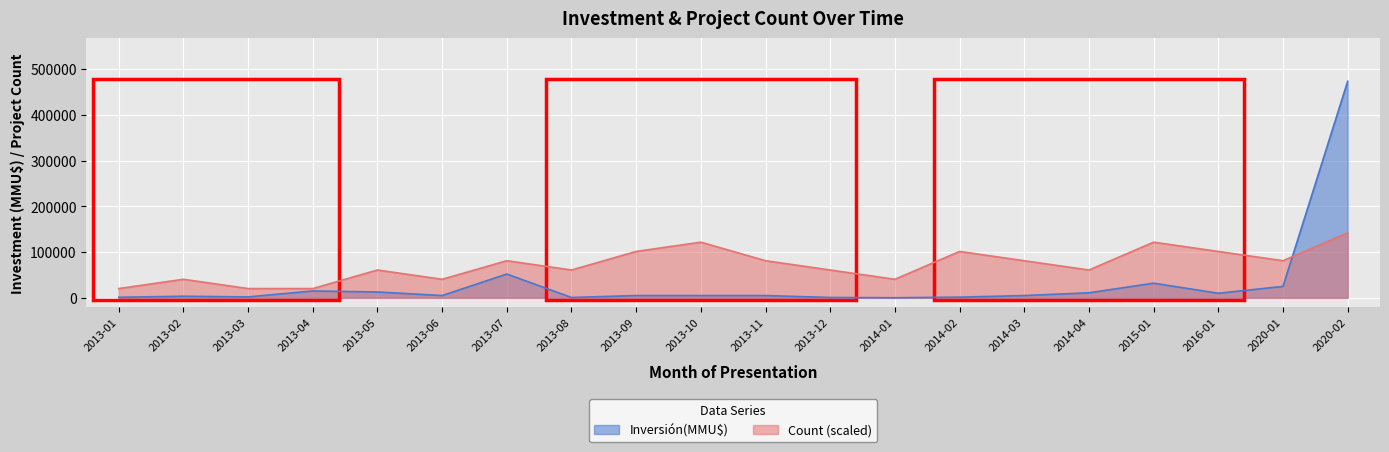

Reading left to right, extract all data points from this chart.

Count: 20271.4	40542.9	20271.4	20271.4	60814.3	40542.9	81085.7	60814.3	101357.1	121628.6	81085.7	60814.3	40542.9	101357.1	81085.7	60814.3	121628.6	101357.1	81085.7	141900.0
Inversión(MMU$): 1200.0	3500.0	2050.0	15000.0	12800.0	5000.0	52000.0	800.0	5000.0	5000.0	5000.0	800.0	250.0	1500.0	5000.0	11000.0	32000.0	10000.0	25000.0	473000.0